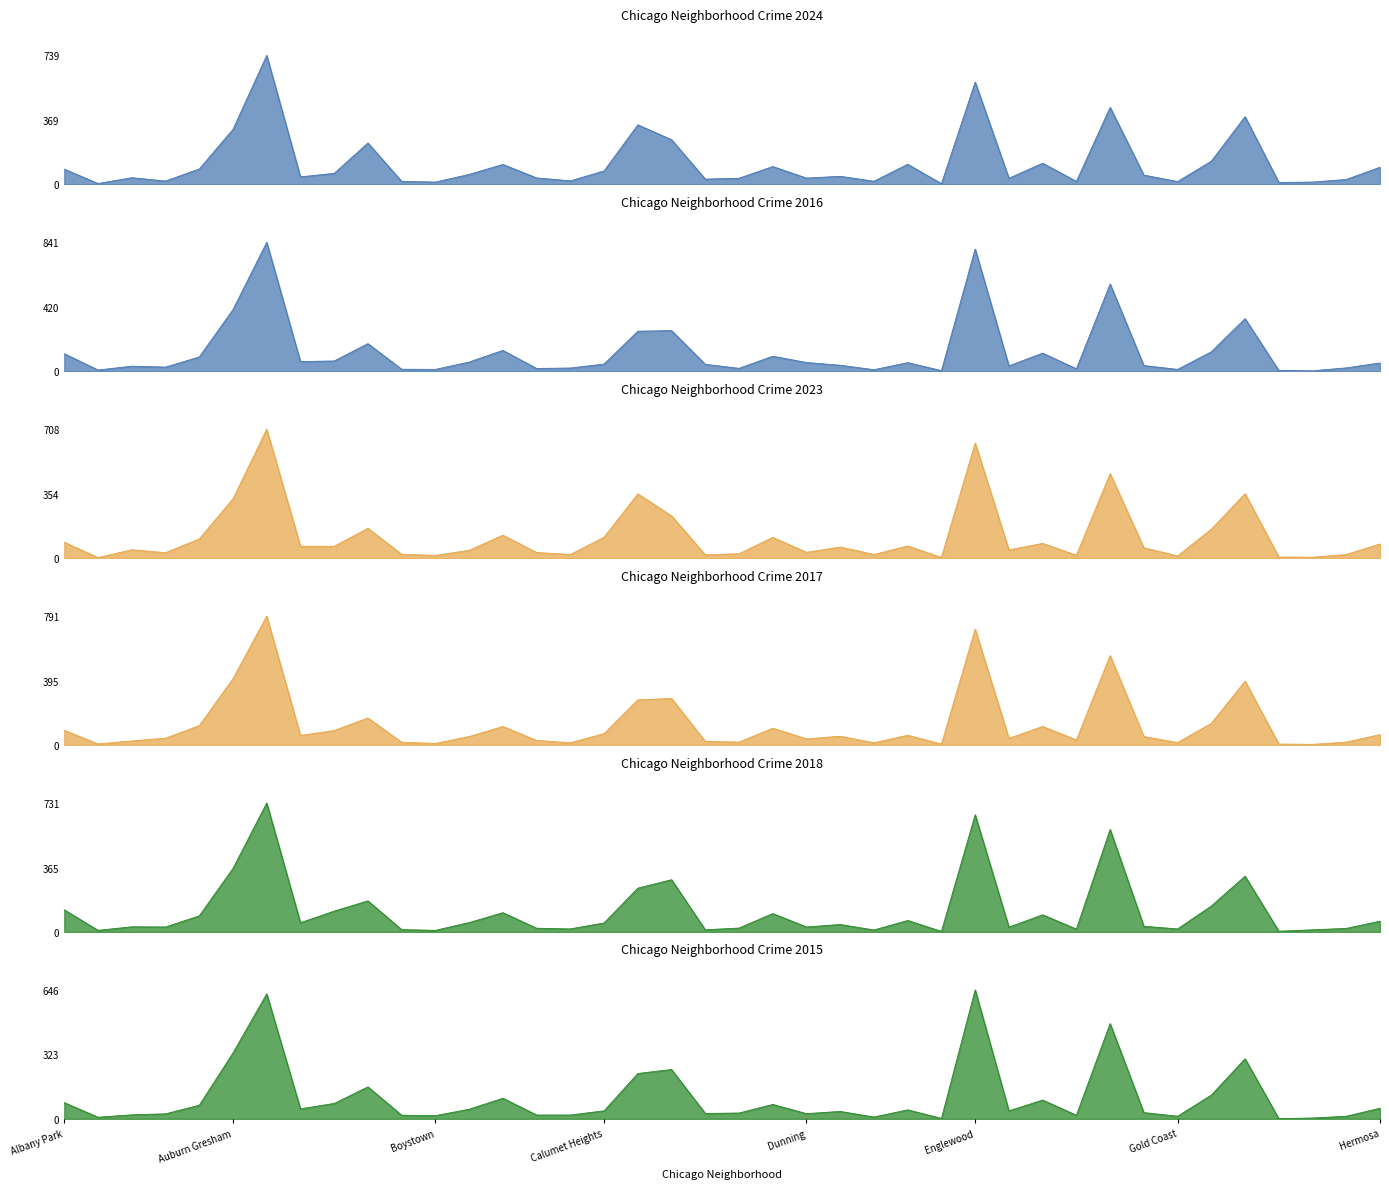

Reading right to left, what are all the values shown in this chart?

2024: Hermosa=98	Hegewisch=28	Greektown=13	Grant Park=11	Grand Crossing=388	Grand Boulevard=133	Gold Coast=16	Garfield Ridge=53	Garfield Park=441	Galewood=17	Gage Park=121	Fuller Park=35	Englewood=586	Edison Park=4	Edgewater=115	East Village=18	East Side=46	Dunning=36	Douglas=102	Clearing=35	Chinatown=30	Chicago Lawn=256	Chatham=341	Calumet Heights=77	Burnside=20	Bucktown=37	Brighton Park=114	Bridgeport=57	Boystown=13	Beverly=17	Belmont Cragin=237	Avondale=63	Avalon Park=43	Austin=739	Auburn Gresham=315	Ashburn=88	Armour Square=19	Archer Heights=38	Andersonville=5	Albany Park=87
2016: Hermosa=54	Hegewisch=22	Greektown=3	Grant Park=5	Grand Crossing=343	Grand Boulevard=127	Gold Coast=12	Garfield Ridge=37	Garfield Park=569	Galewood=16	Gage Park=118	Fuller Park=35	Englewood=797	Edison Park=4	Edgewater=56	East Village=10	East Side=39	Dunning=57	Douglas=98	Clearing=19	Chinatown=45	Chicago Lawn=265	Chatham=261	Calumet Heights=47	Burnside=21	Bucktown=18	Brighton Park=136	Bridgeport=60	Boystown=12	Beverly=13	Belmont Cragin=180	Avondale=67	Avalon Park=63	Austin=841	Auburn Gresham=402	Ashburn=93	Armour Square=27	Archer Heights=33	Andersonville=8	Albany Park=114
2023: Hermosa=78	Hegewisch=20	Greektown=5	Grant Park=6	Grand Crossing=354	Grand Boulevard=159	Gold Coast=12	Garfield Ridge=57	Garfield Park=464	Galewood=16	Gage Park=81	Fuller Park=45	Englewood=632	Edison Park=4	Edgewater=67	East Village=20	East Side=61	Dunning=32	Douglas=114	Clearing=24	Chinatown=18	Chicago Lawn=232	Chatham=353	Calumet Heights=115	Burnside=20	Bucktown=31	Brighton Park=126	Bridgeport=43	Boystown=15	Beverly=21	Belmont Cragin=164	Avondale=65	Avalon Park=65	Austin=708	Auburn Gresham=326	Ashburn=105	Armour Square=30	Archer Heights=46	Andersonville=3	Albany Park=87
2017: Hermosa=64	Hegewisch=18	Greektown=4	Grant Park=6	Grand Crossing=392	Grand Boulevard=133	Gold Coast=15	Garfield Ridge=52	Garfield Park=549	Galewood=31	Gage Park=114	Fuller Park=41	Englewood=711	Edison Park=6	Edgewater=60	East Village=14	East Side=54	Dunning=38	Douglas=103	Clearing=18	Chinatown=22	Chicago Lawn=286	Chatham=277	Calumet Heights=70	Burnside=14	Bucktown=28	Brighton Park=114	Bridgeport=52	Boystown=10	Beverly=17	Belmont Cragin=166	Avondale=89	Avalon Park=59	Austin=791	Auburn Gresham=407	Ashburn=119	Armour Square=42	Archer Heights=25	Andersonville=7	Albany Park=90
2018: Hermosa=61	Hegewisch=20	Greektown=12	Grant Park=4	Grand Crossing=316	Grand Boulevard=147	Gold Coast=17	Garfield Ridge=32	Garfield Park=581	Galewood=16	Gage Park=97	Fuller Park=27	Englewood=664	Edison Park=3	Edgewater=65	East Village=11	East Side=42	Dunning=28	Douglas=104	Clearing=22	Chinatown=12	Chicago Lawn=296	Chatham=248	Calumet Heights=51	Burnside=17	Bucktown=21	Brighton Park=109	Bridgeport=53	Boystown=9	Beverly=13	Belmont Cragin=176	Avondale=118	Avalon Park=52	Austin=731	Auburn Gresham=360	Ashburn=91	Armour Square=28	Archer Heights=29	Andersonville=9	Albany Park=125
2015: Hermosa=53	Hegewisch=13	Greektown=4	Grant Park=1	Grand Crossing=301	Grand Boulevard=119	Gold Coast=13	Garfield Ridge=31	Garfield Park=477	Galewood=18	Gage Park=94	Fuller Park=40	Englewood=646	Edison Park=2	Edgewater=45	East Village=9	East Side=37	Dunning=26	Douglas=72	Clearing=29	Chinatown=27	Chicago Lawn=247	Chatham=227	Calumet Heights=40	Burnside=19	Bucktown=19	Brighton Park=103	Bridgeport=48	Boystown=16	Beverly=18	Belmont Cragin=160	Avondale=77	Avalon Park=50	Austin=626	Auburn Gresham=330	Ashburn=68	Armour Square=25	Archer Heights=20	Andersonville=8	Albany Park=81